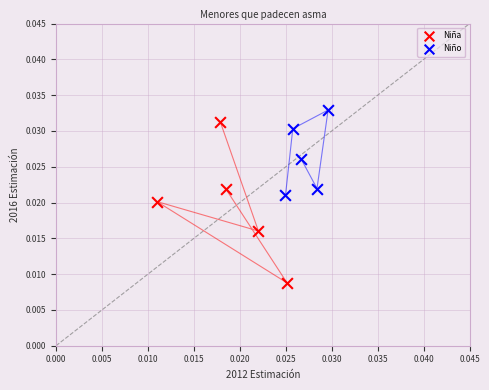

Which series reaches the maximum Y coordinate?

Niño